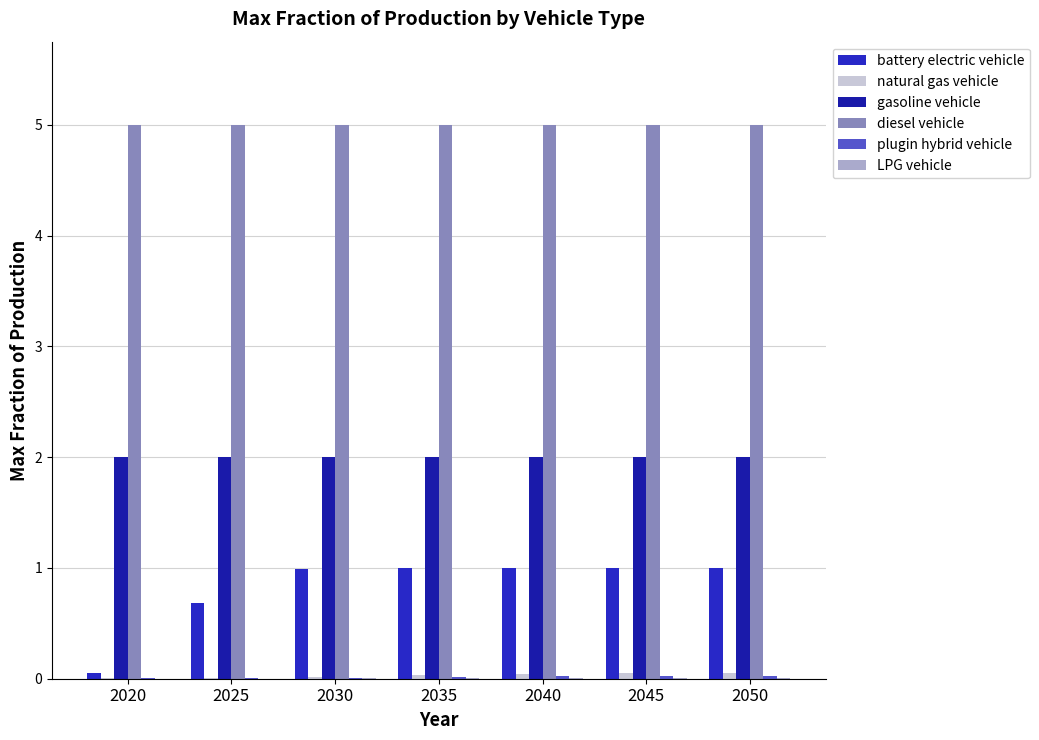

Is the value of plugin hybrid vehicle at 2030 greater than the value of gasoline vehicle at 2020?

No